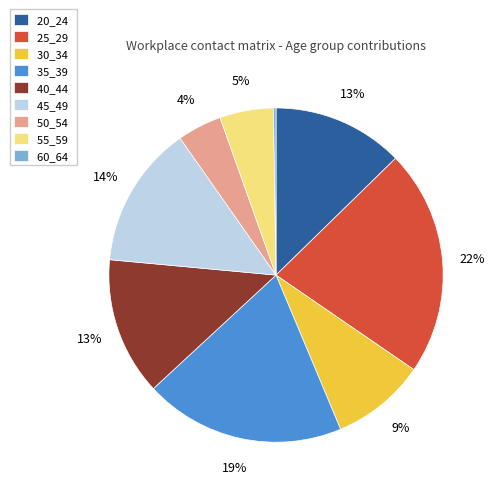

Which category has the biggest portion of the pie?

25_29